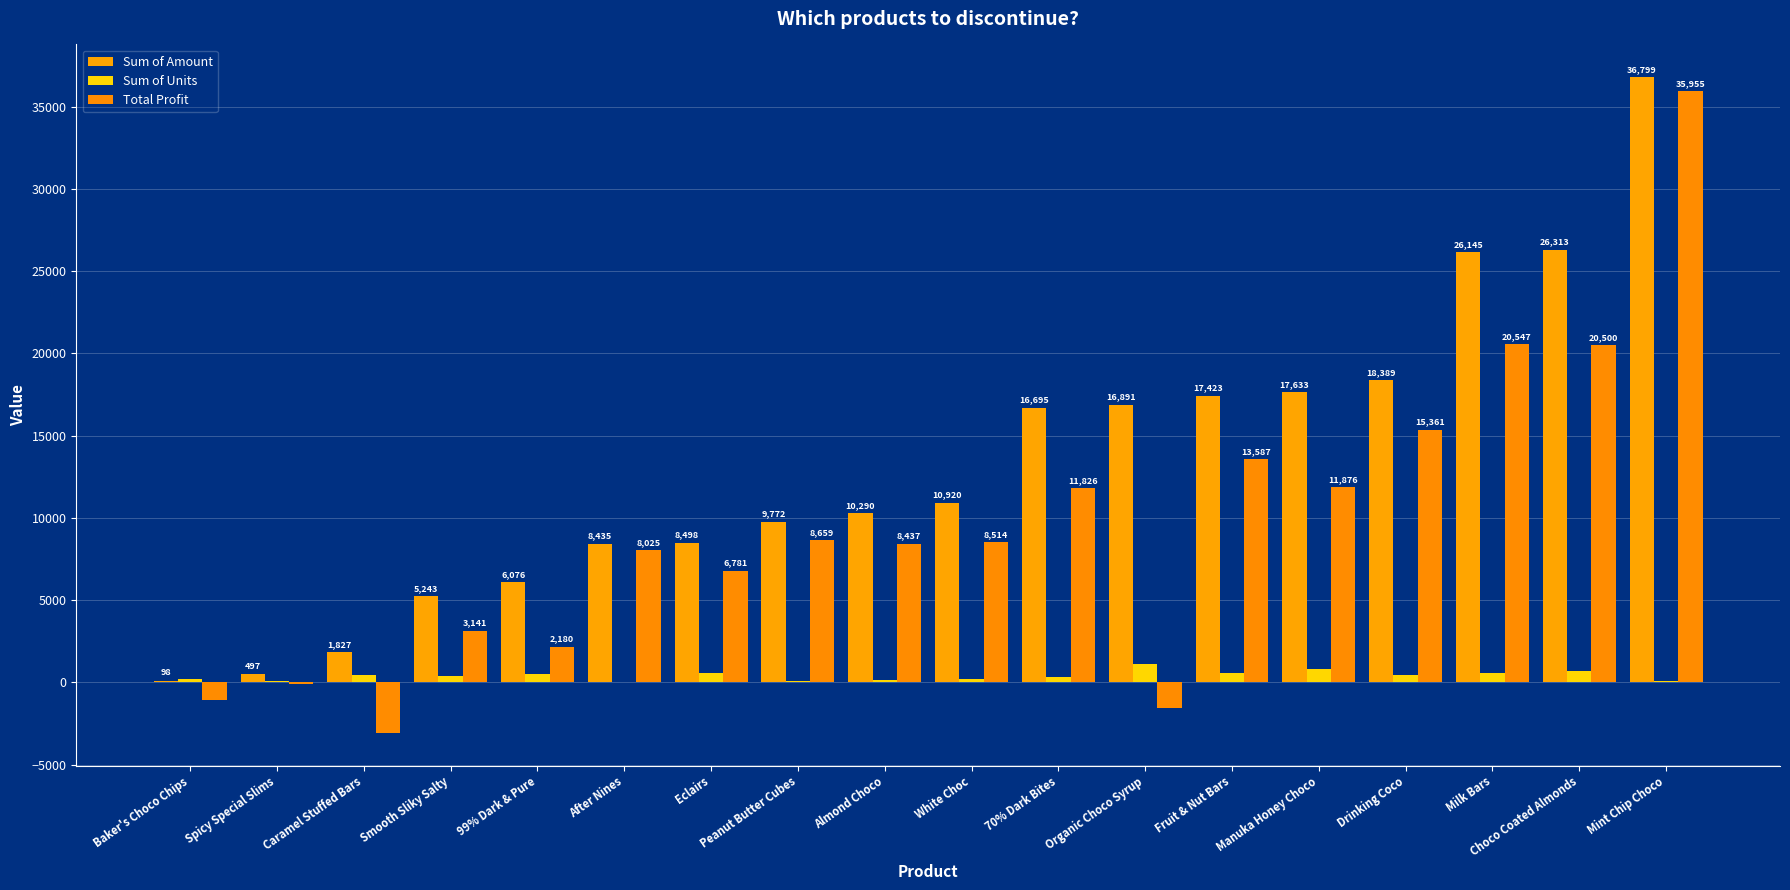

What is the highest value of the Sum of Units series?

1101.0